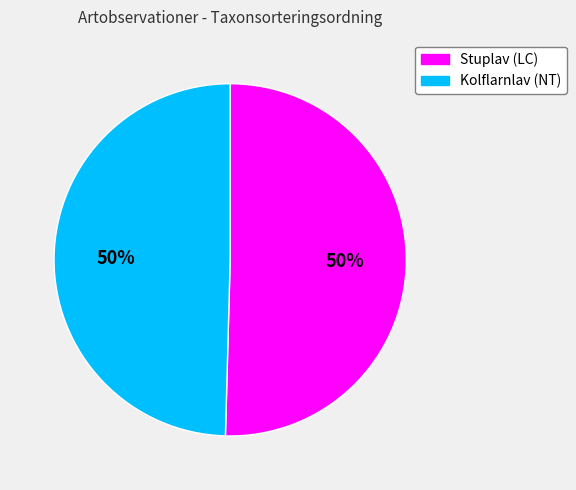

The Stuplav (LC) slice represents 44% of the pie. True or false?

False